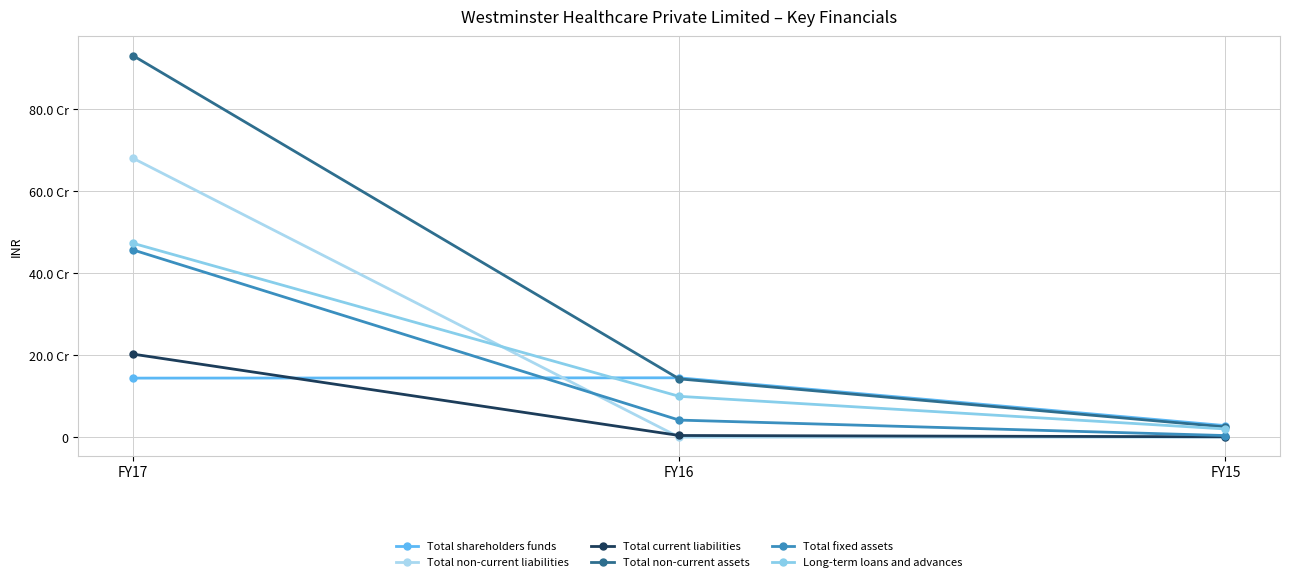

What are all the series names shown in the legend?

Total shareholders funds, Total non-current liabilities, Total current liabilities, Total non-current assets, Total fixed assets, Long-term loans and advances